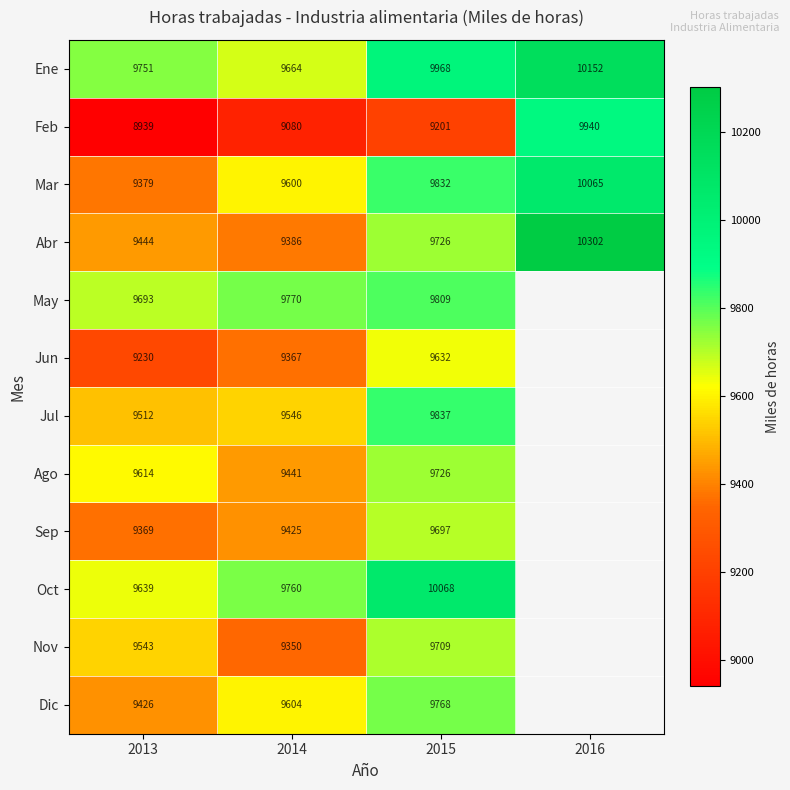

Is it true that Ago equals 9726.0 at 2015?

True